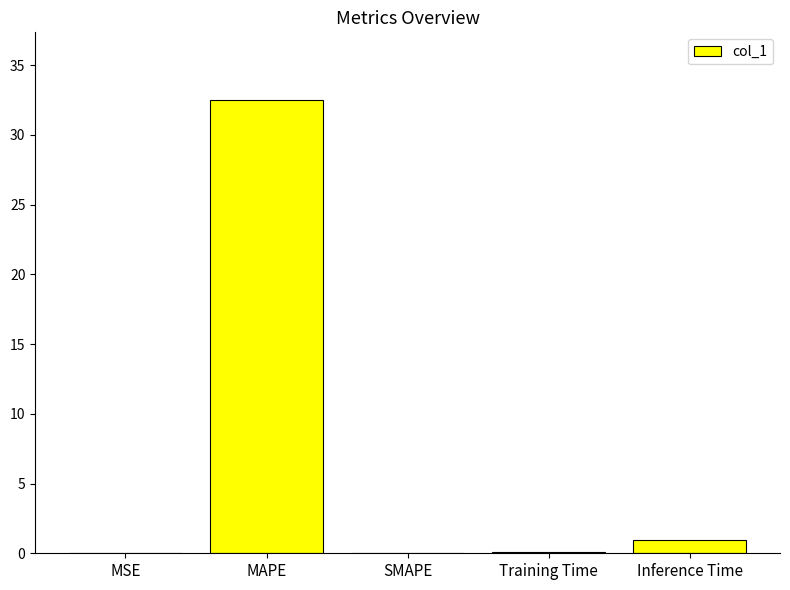

Between Inference Time and SMAPE, which is larger?

Inference Time